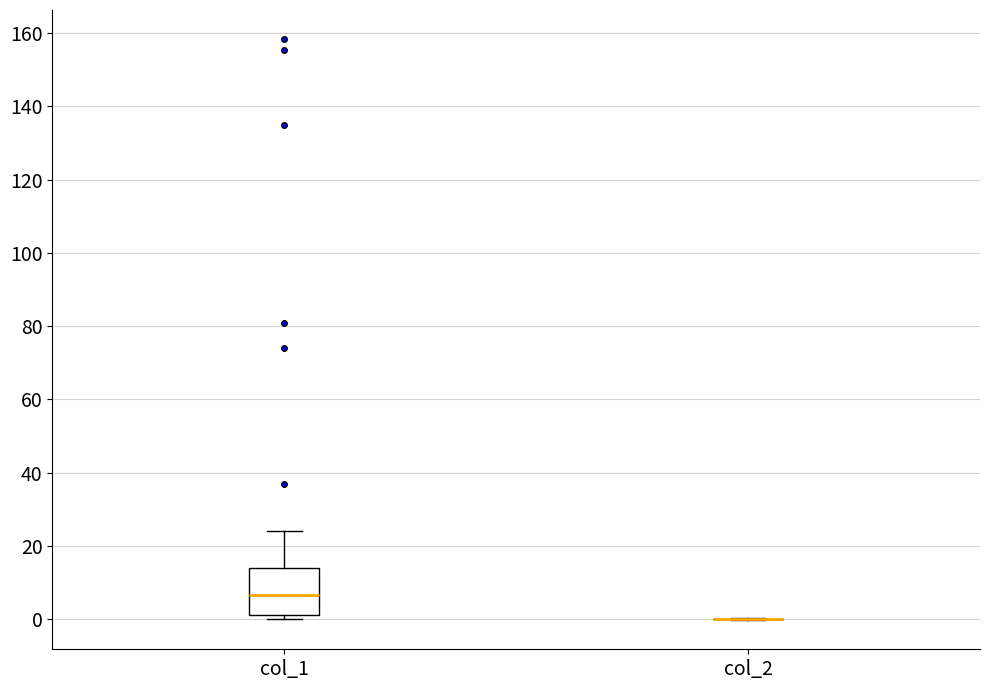

Reading left to right, read every box against the y-axis: the position of its median line, the range the box covers, and the ends of its whiskers. The values are not printed on the chart, so give them approximately, as read against the axis.

col_1: median 6, box 0 to 14, whiskers 0 (just below the box's lower edge) to 24
col_2: box collapsed to a line at 0, whiskers 0 to 0